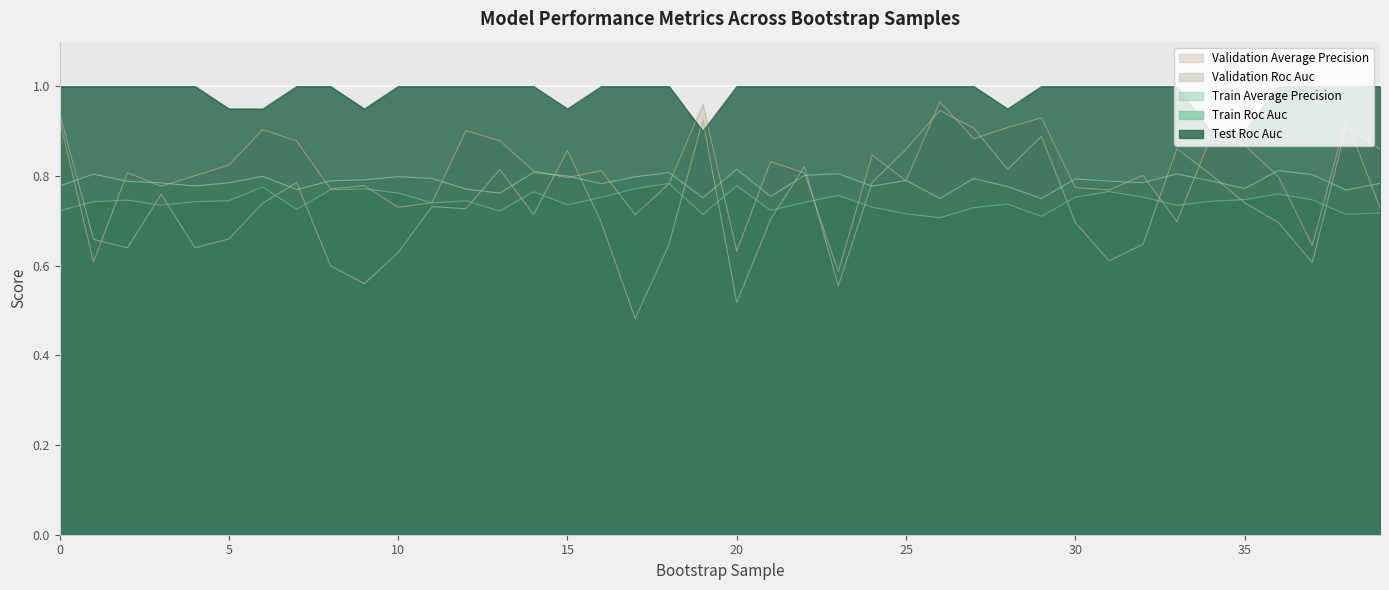

Where is the first local minimum for test_roc_auc?

9